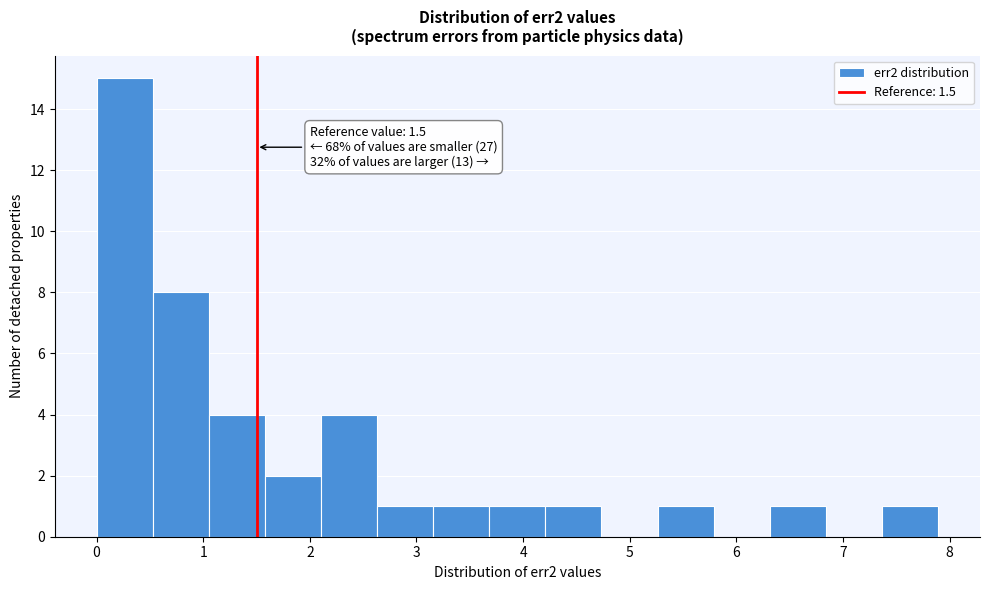

Over which range of the x-axis is the bar tallest?

0.0 to 0.5